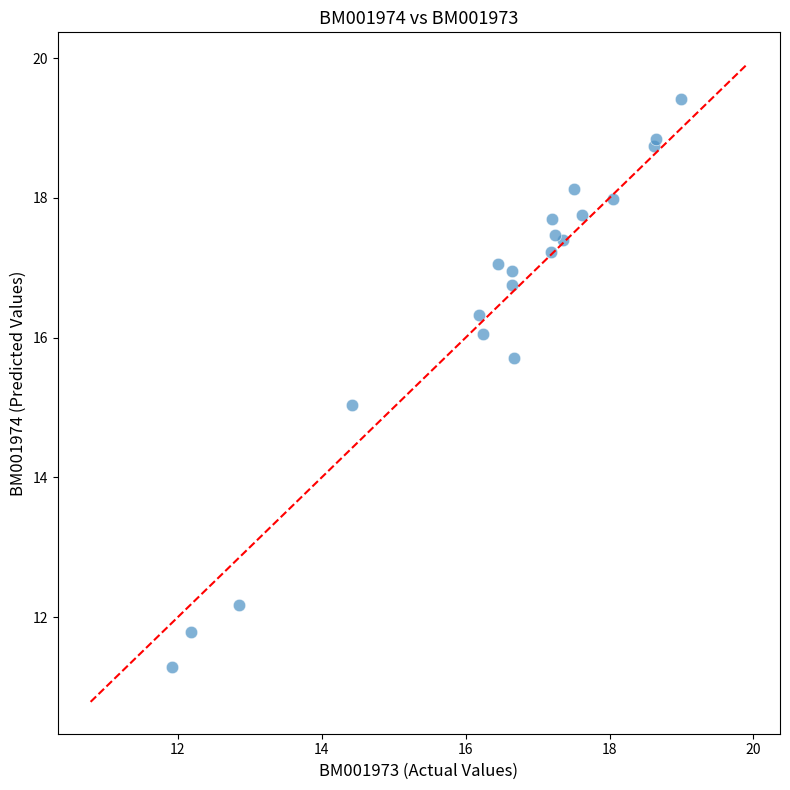

What is the range of X values (max minus min)?

7.1